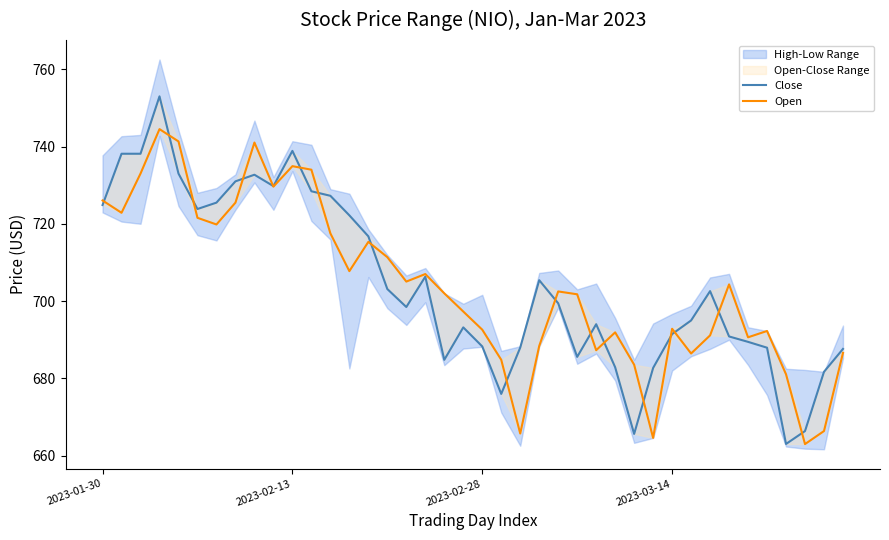

How many categories are shown in the chart?

40